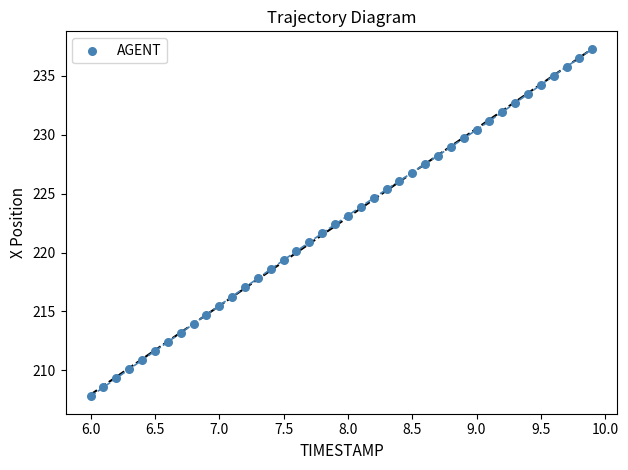

What is the range of X values (max minus min)?

3.9